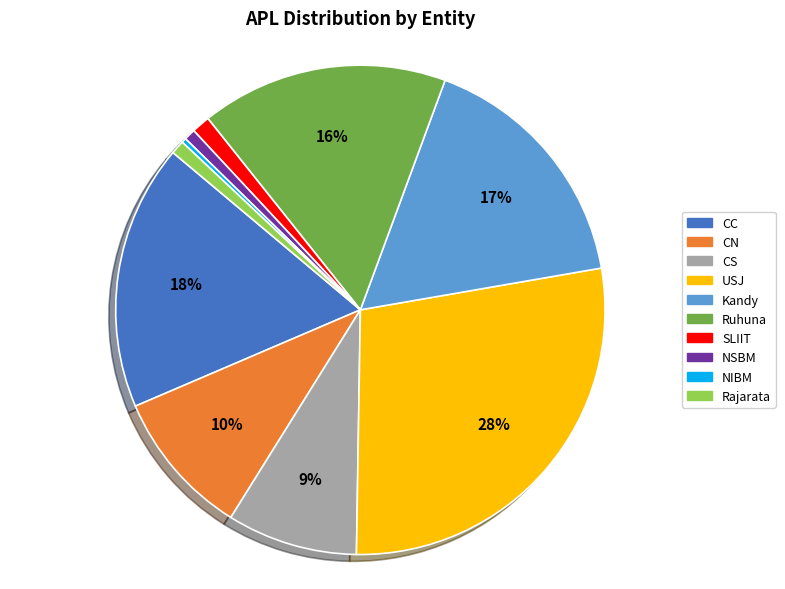

True or false: CN accounts for 1% of the total.

False